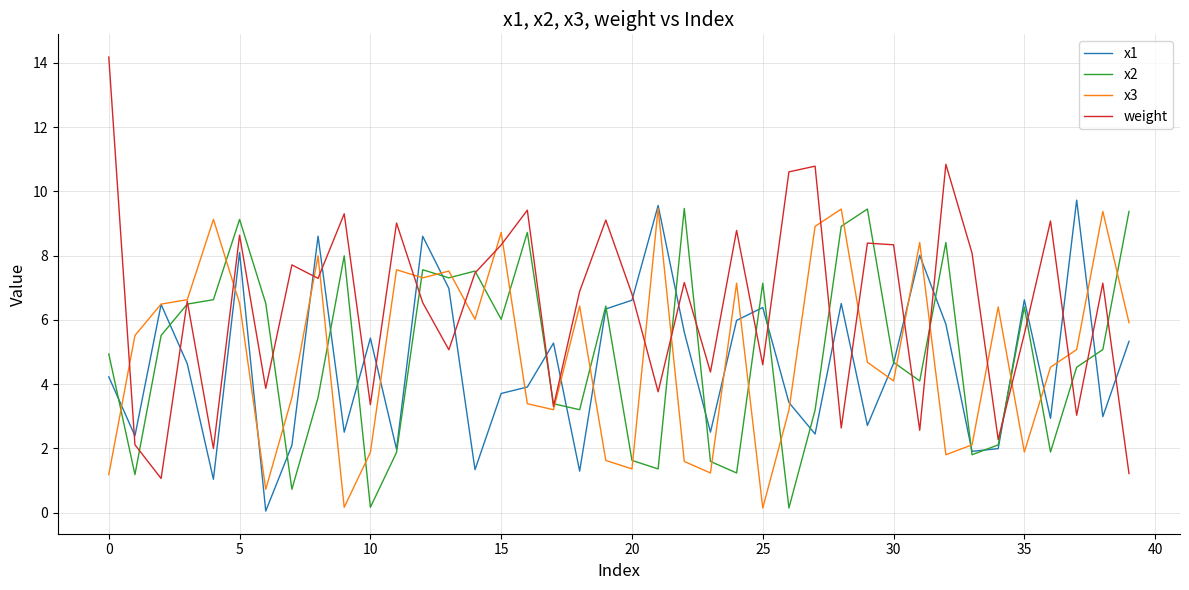

What is the lowest value of the weight series?

1.1